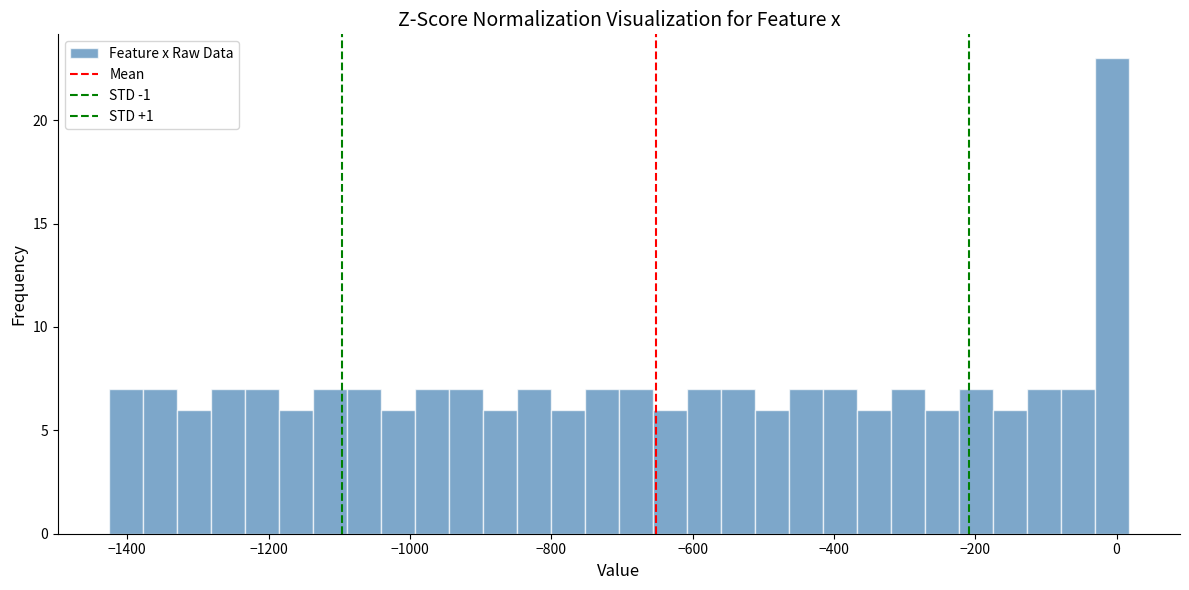

Read against the x-axis, roughly where is the centre of the tallest bar?

0